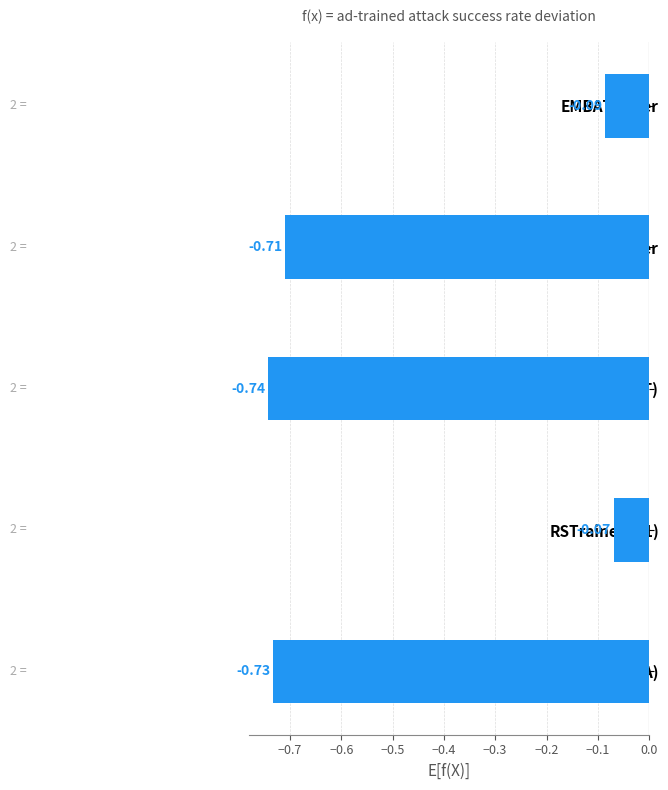

Which category has the lowest value across all series?

minmaxAT(SMART)